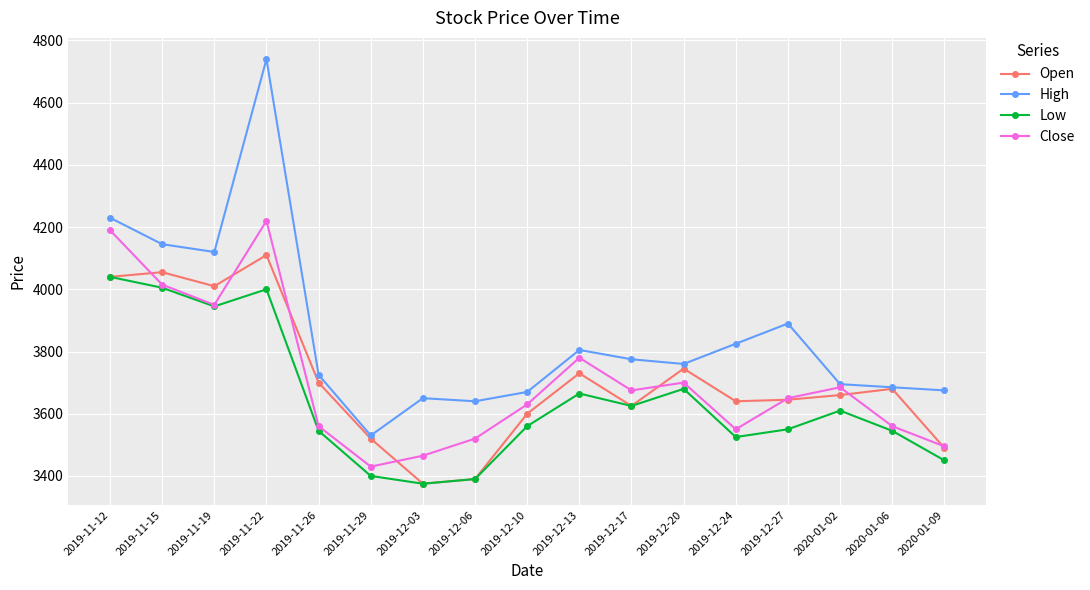

In Open, how many points are higher than both neighbors (excluding endpoints)?

5